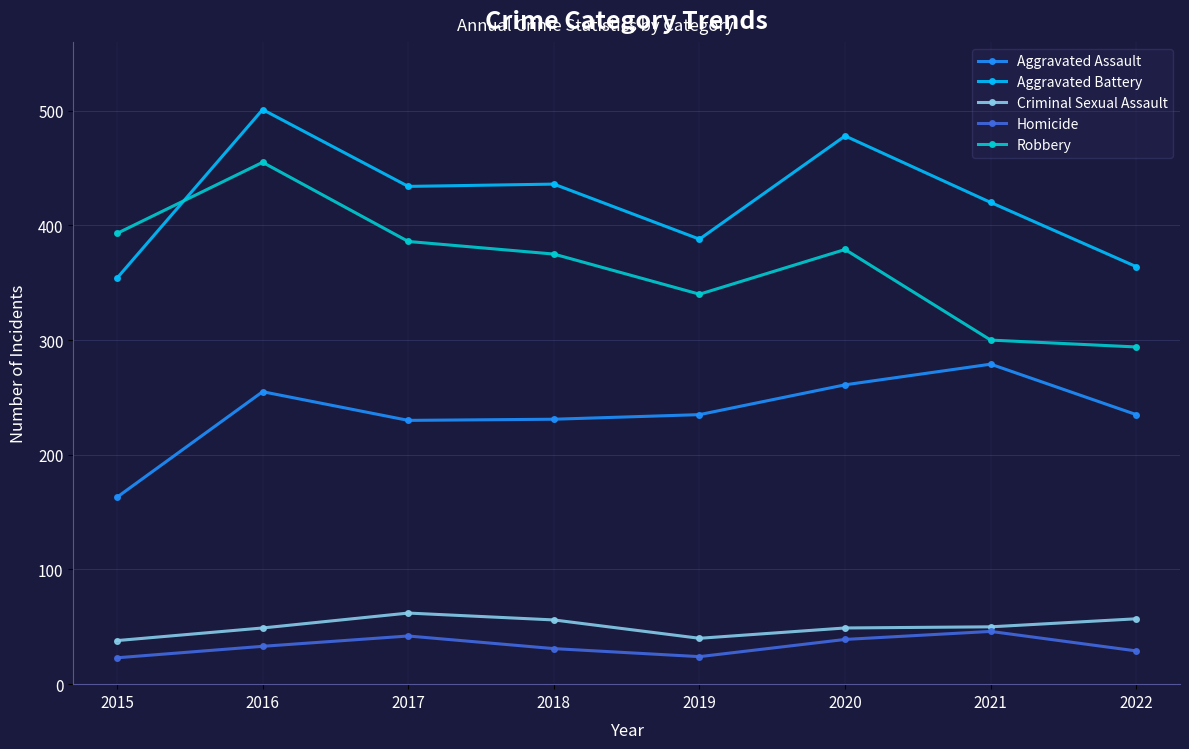

True or false: Homicide and Robbery cross at least once.

False